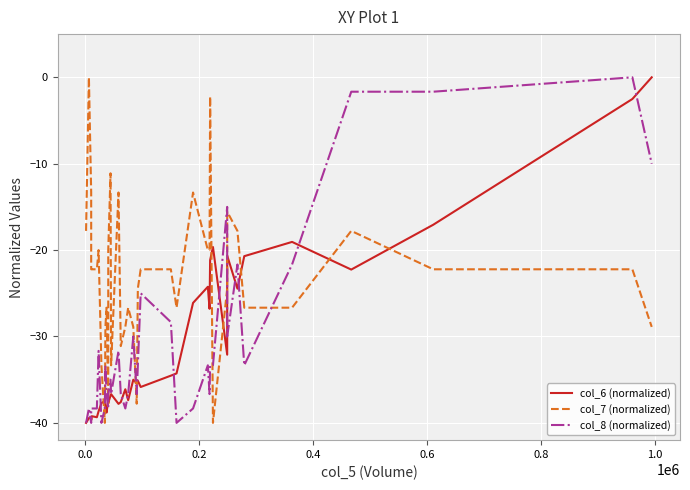

In col_6 (normalized), how many points are lower than both neighbors (excluding endpoints)?

12